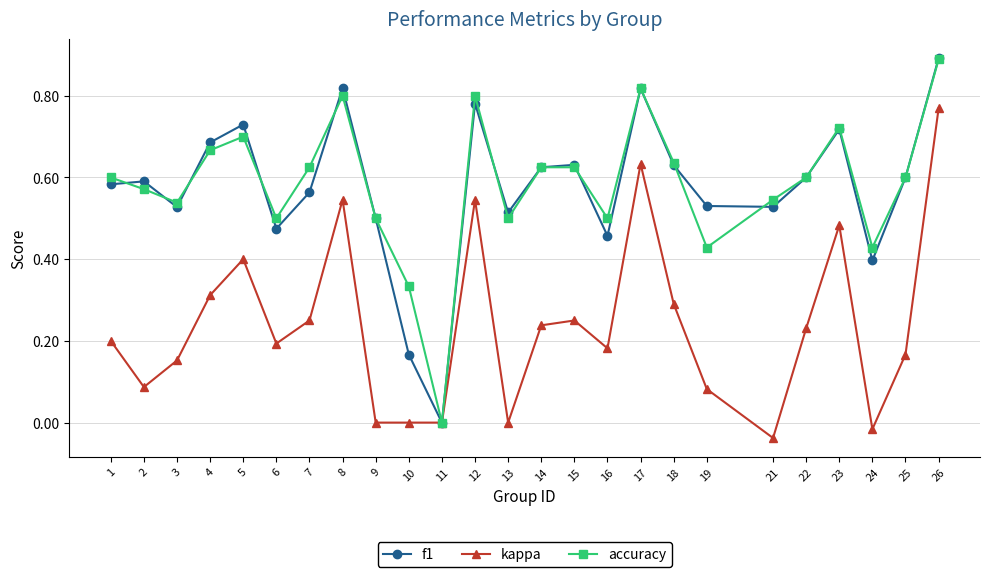

Rank the series at 19 from highest to lowest value.

f1, accuracy, kappa